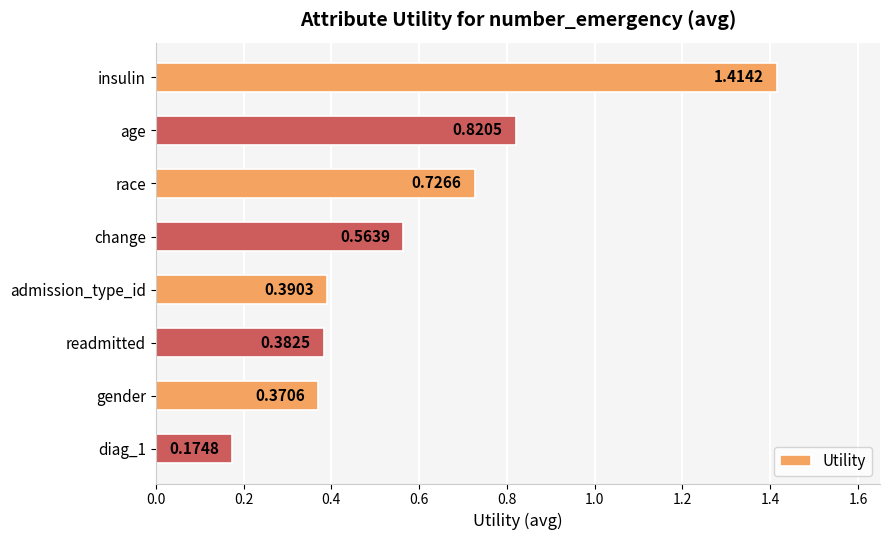

What is the sum of all values?

4.8